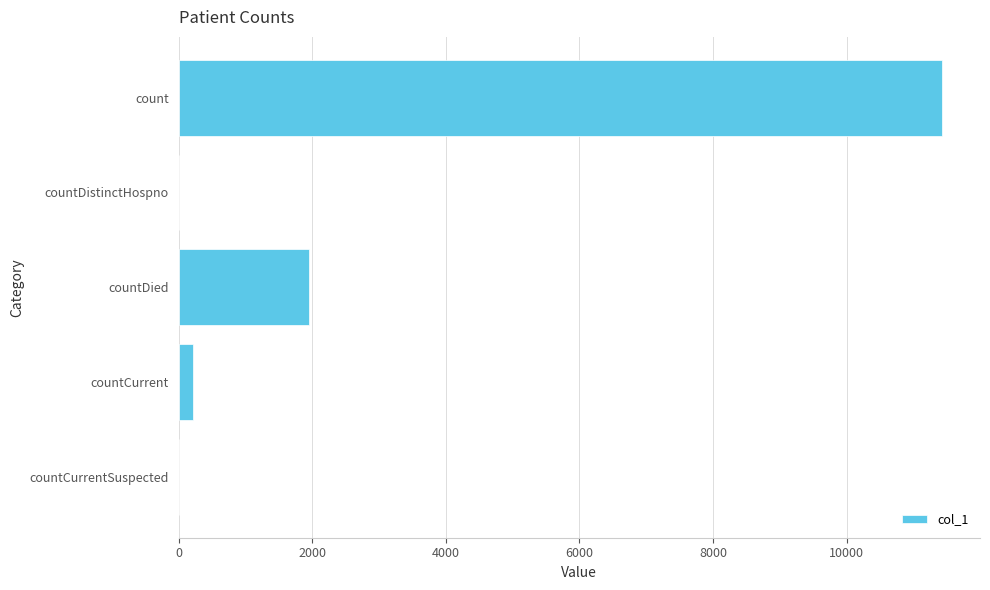

At which label is the value closest to 5713?

countDied